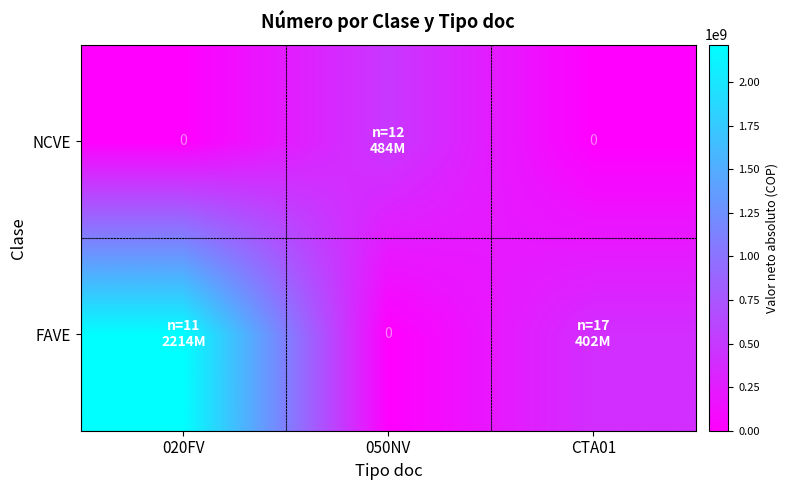

What is the difference between the maximum and minimum values in the NCVE series?

483680466